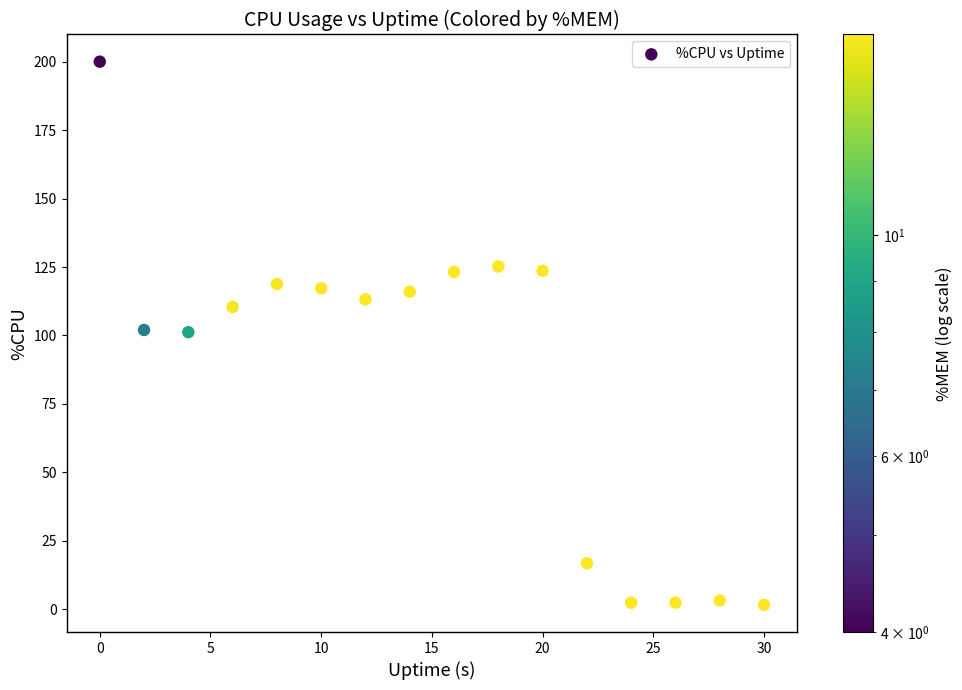

What is the range of X values (max minus min)?

30.0